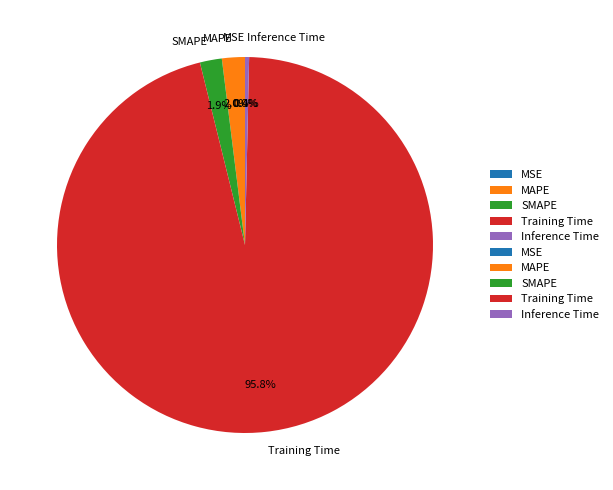

True or false: Inference Time accounts for 11% of the total.

False